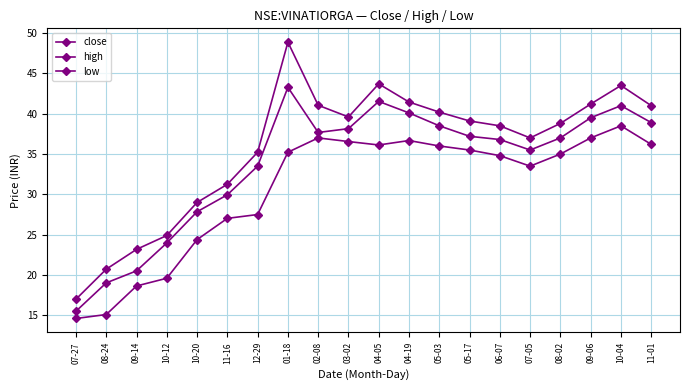

Where is low nearest to the value 26?

11-16